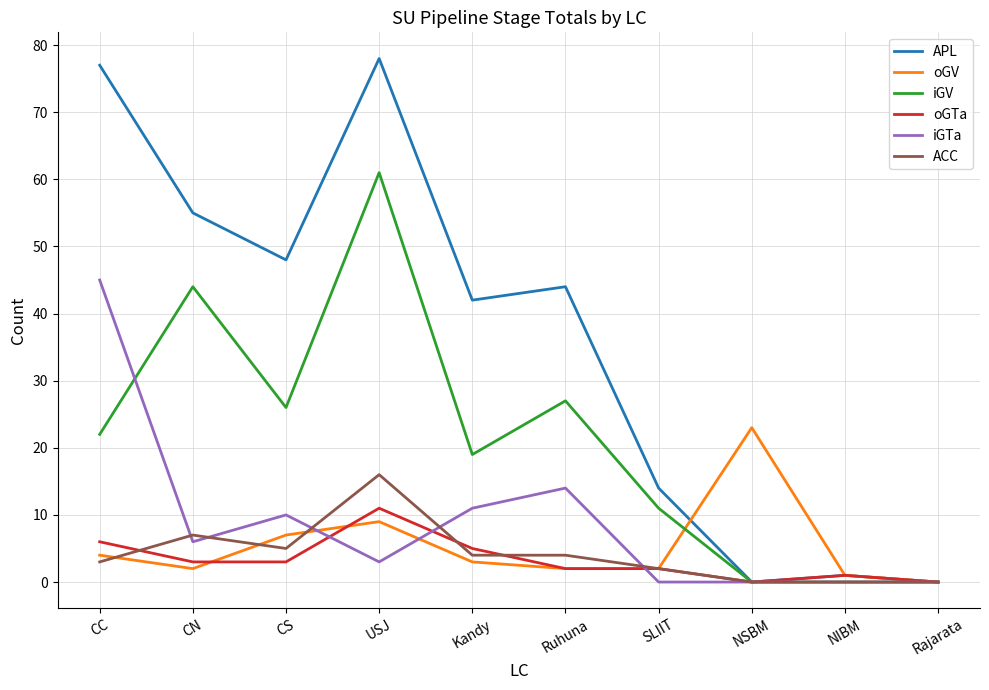

Between CS and Rajarata, which series saw the biggest shift?

APL